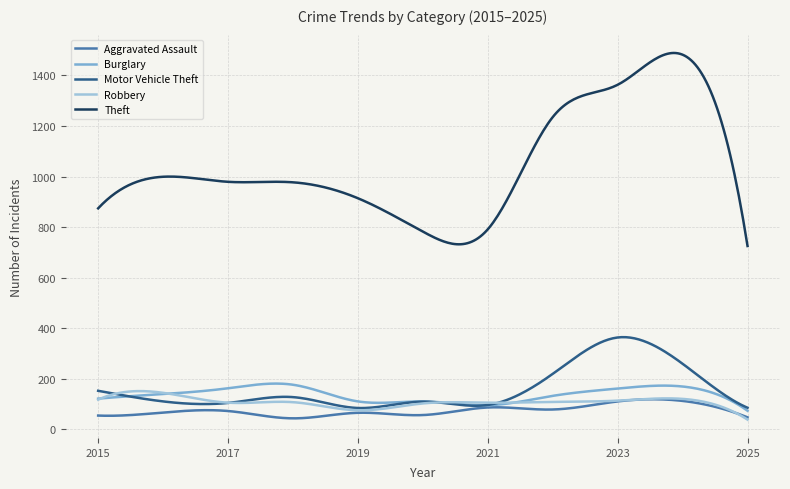

Which series has the largest total across all categories?

Theft